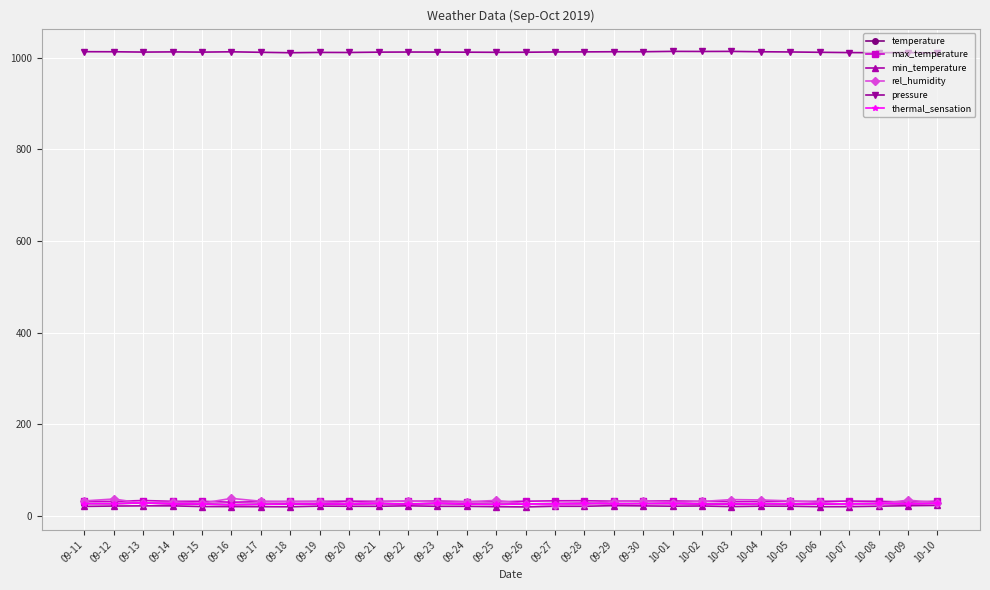

What is the label of the 22nd point from the right?

09-19